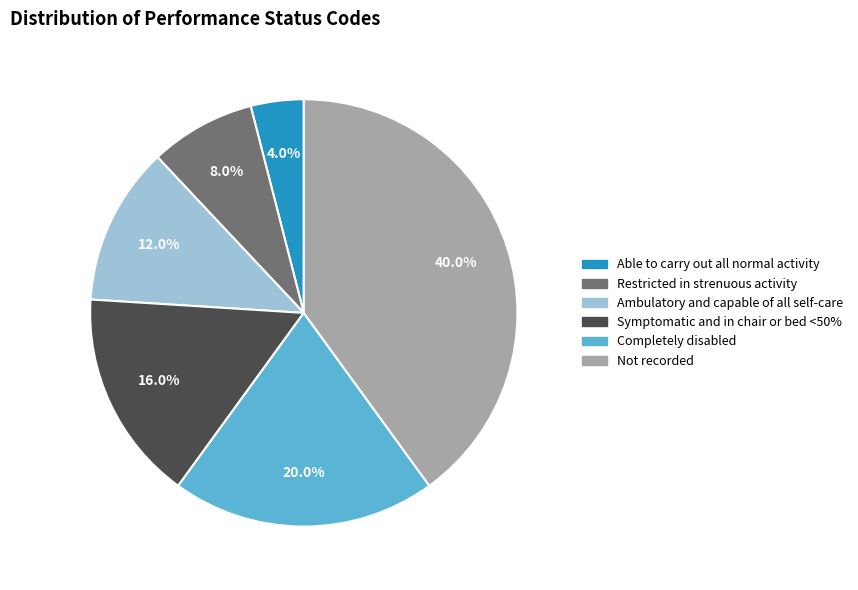

Is the sum of Ambulatory and capable of all self-care and Able to carry out all normal activity greater than half?

No